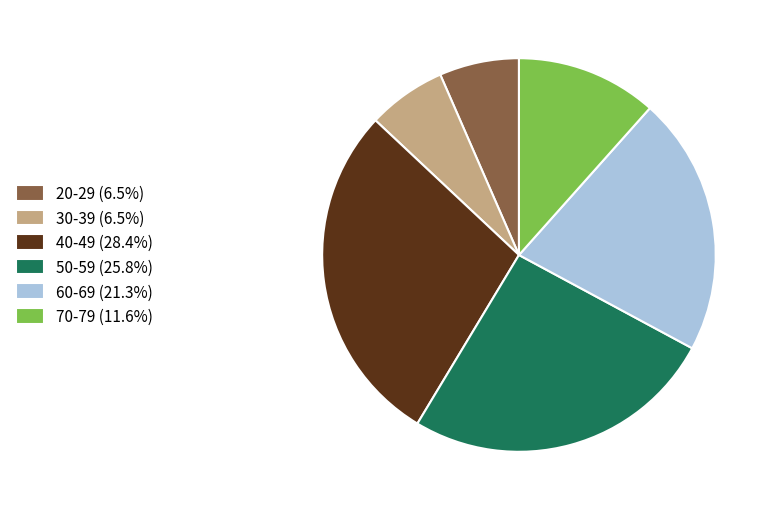

Is the sum of 30-39 (6.5%) and 60-69 (21.3%) greater than half?

No